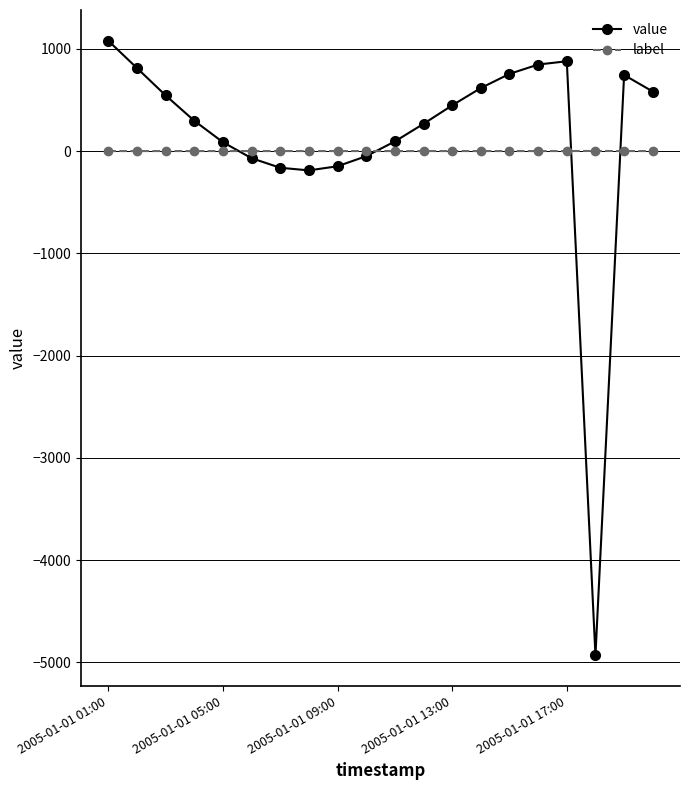

List the series in order of their peak value, highest first.

value, label